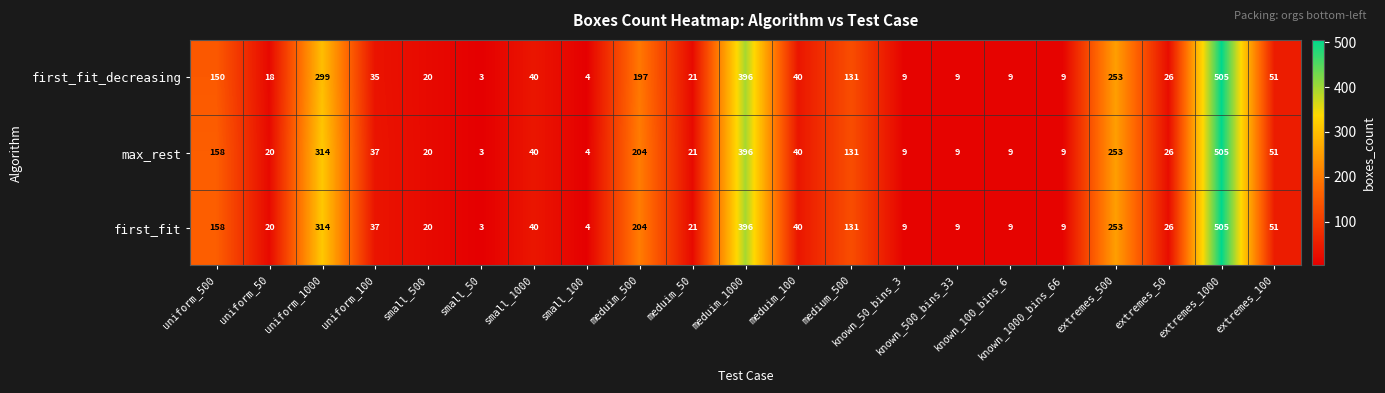

What is the minimum value shown in the chart?

3